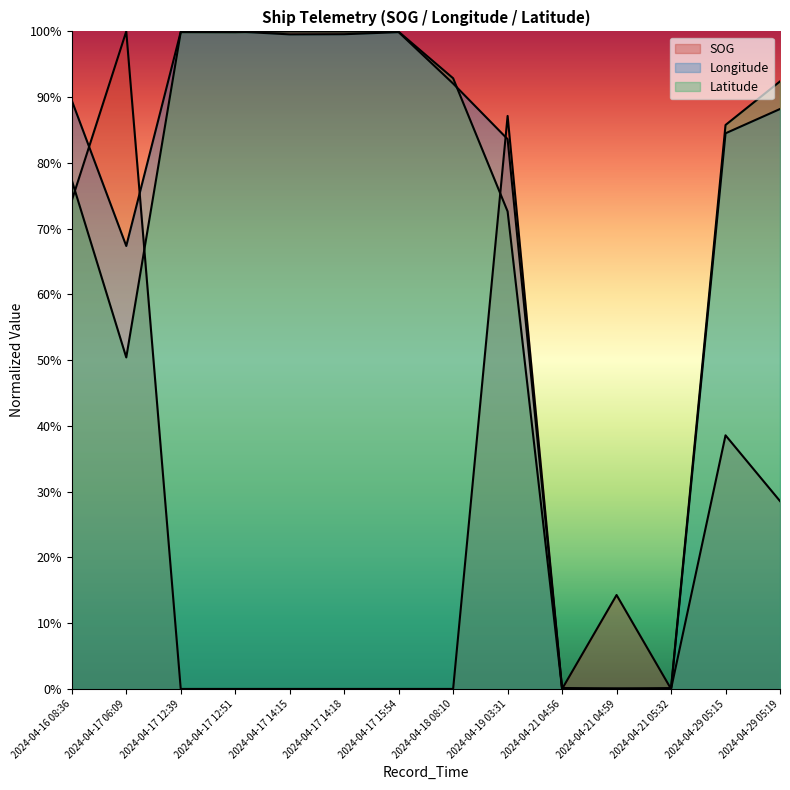

What is the maximum value for SOG?

1.0